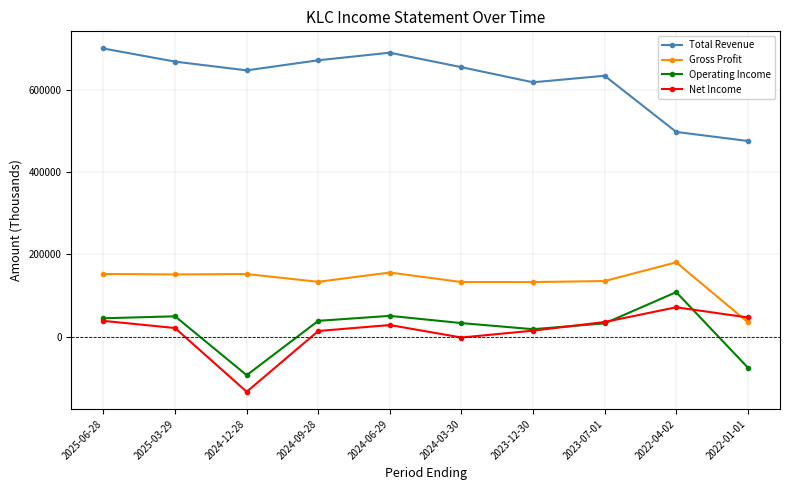

What is the difference between the Operating Income values at 2025-06-28 and 2023-12-30?

26500